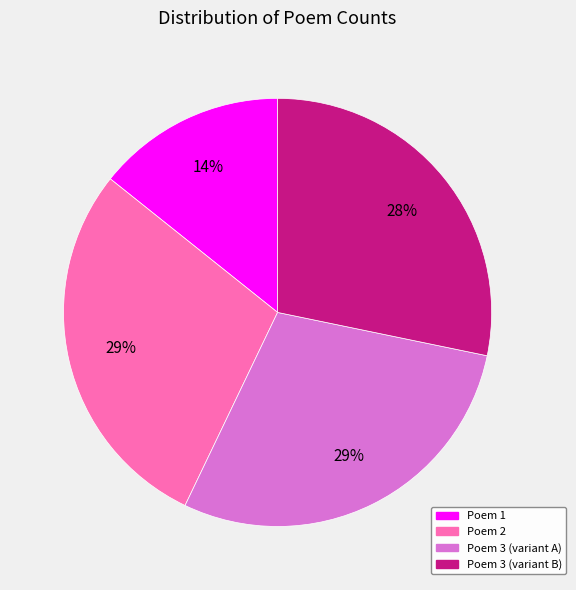

Is Poem 3 (variant B) the majority of the pie?

No